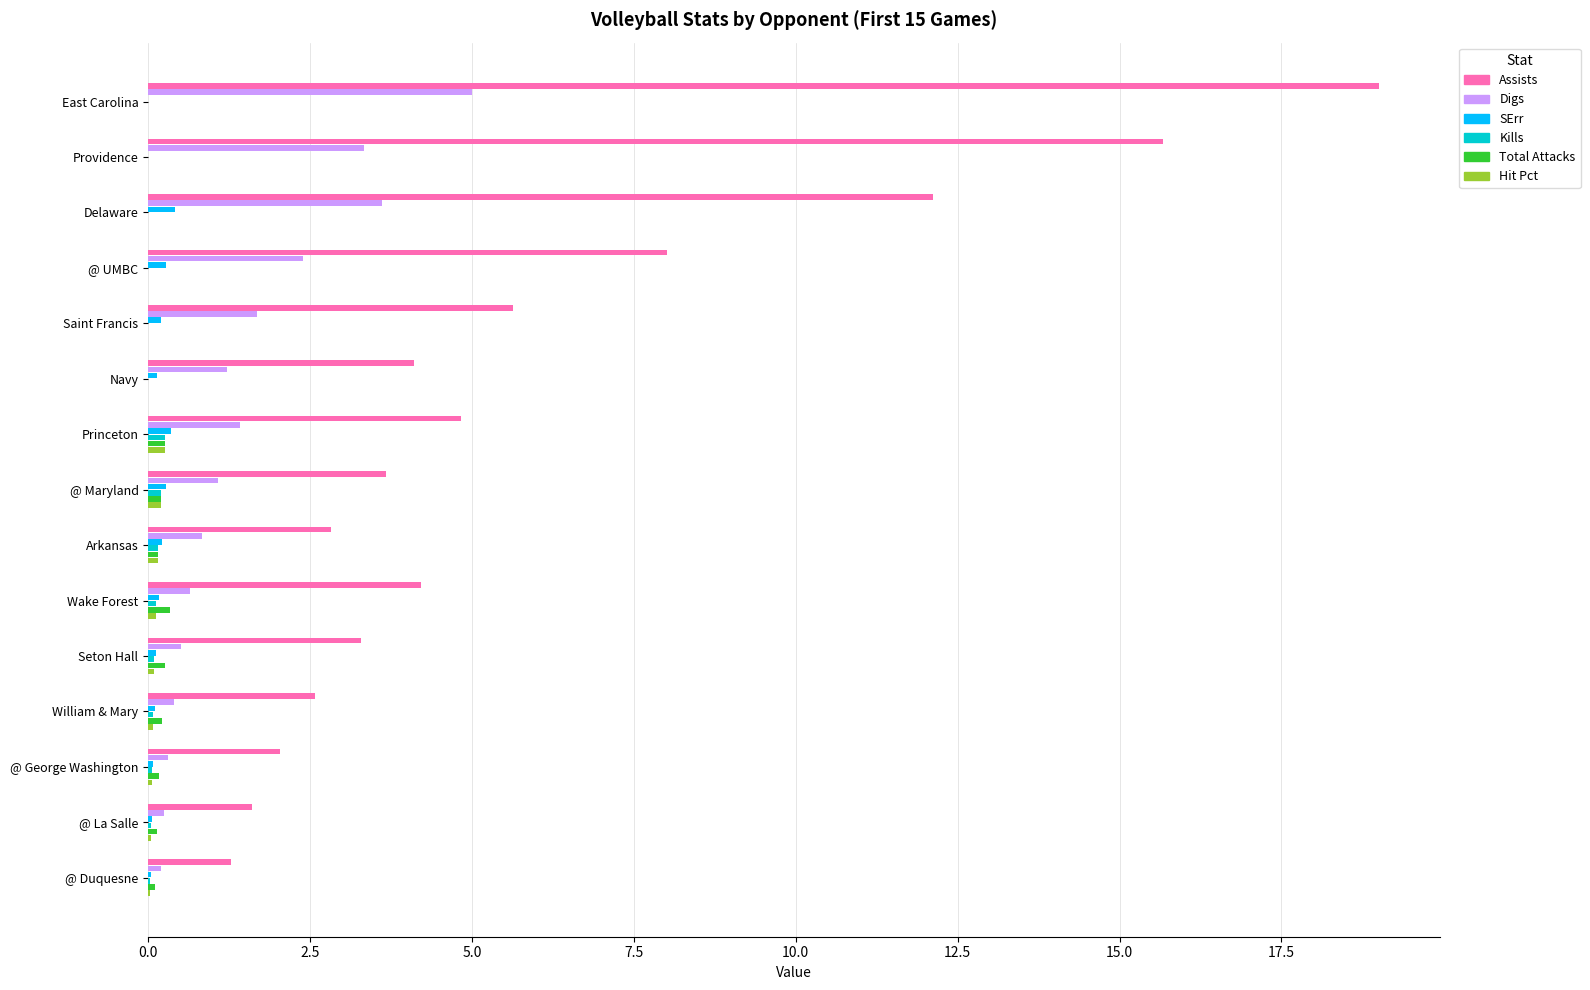

The value of Assists at @ UMBC is 8.0. True or false?

True